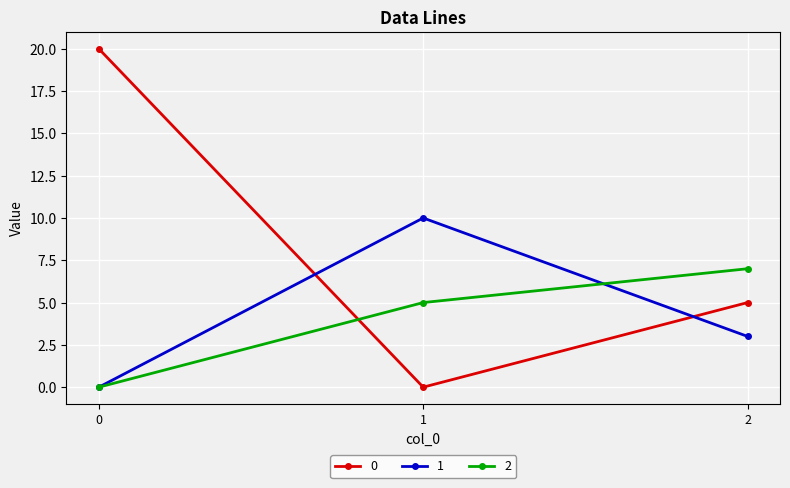

What is the value of the 0 point at the 3rd from the left?

5